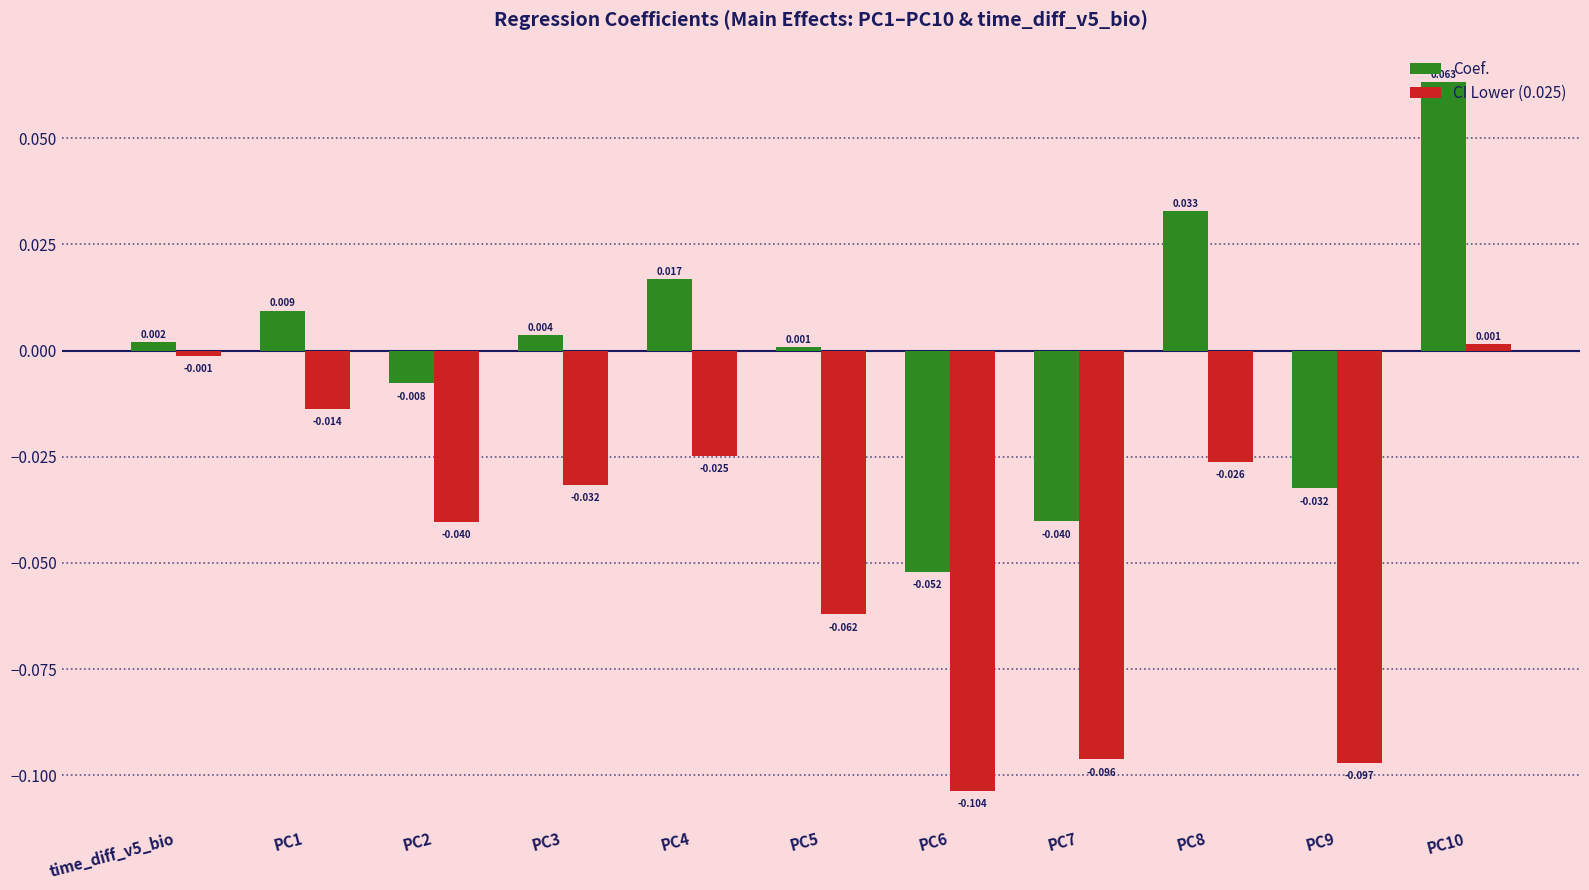

List the series in order of their overall mean, lowest first.

CI Lower (0.025), Coef.